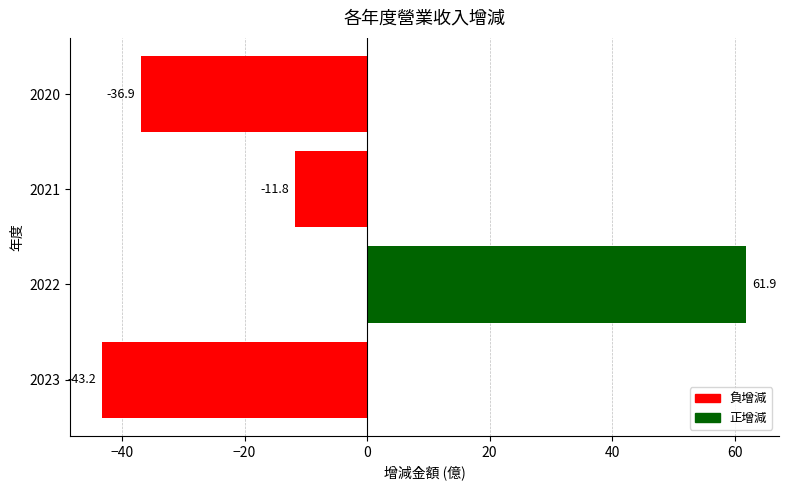

What is the change in value from 2021 to 2020?

-25.1